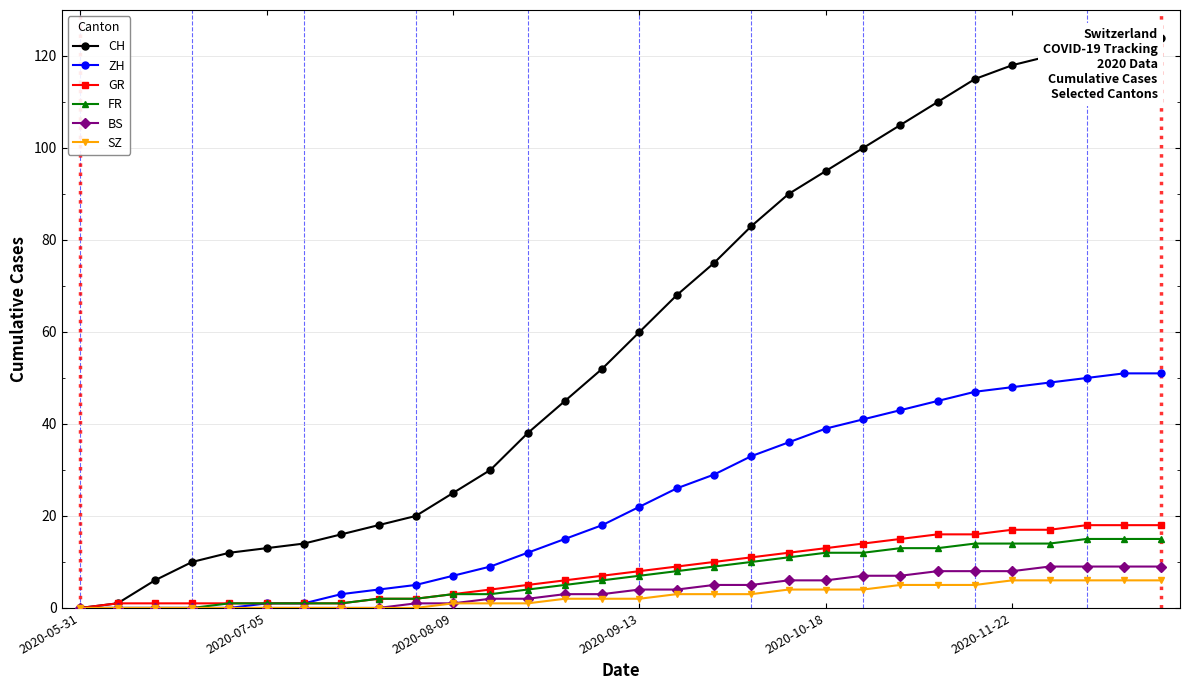

What is the maximum value shown in the chart?

124